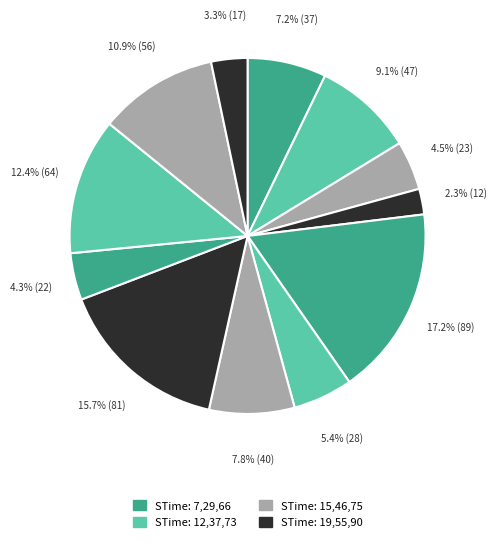

Is there a majority slice in this chart?

No